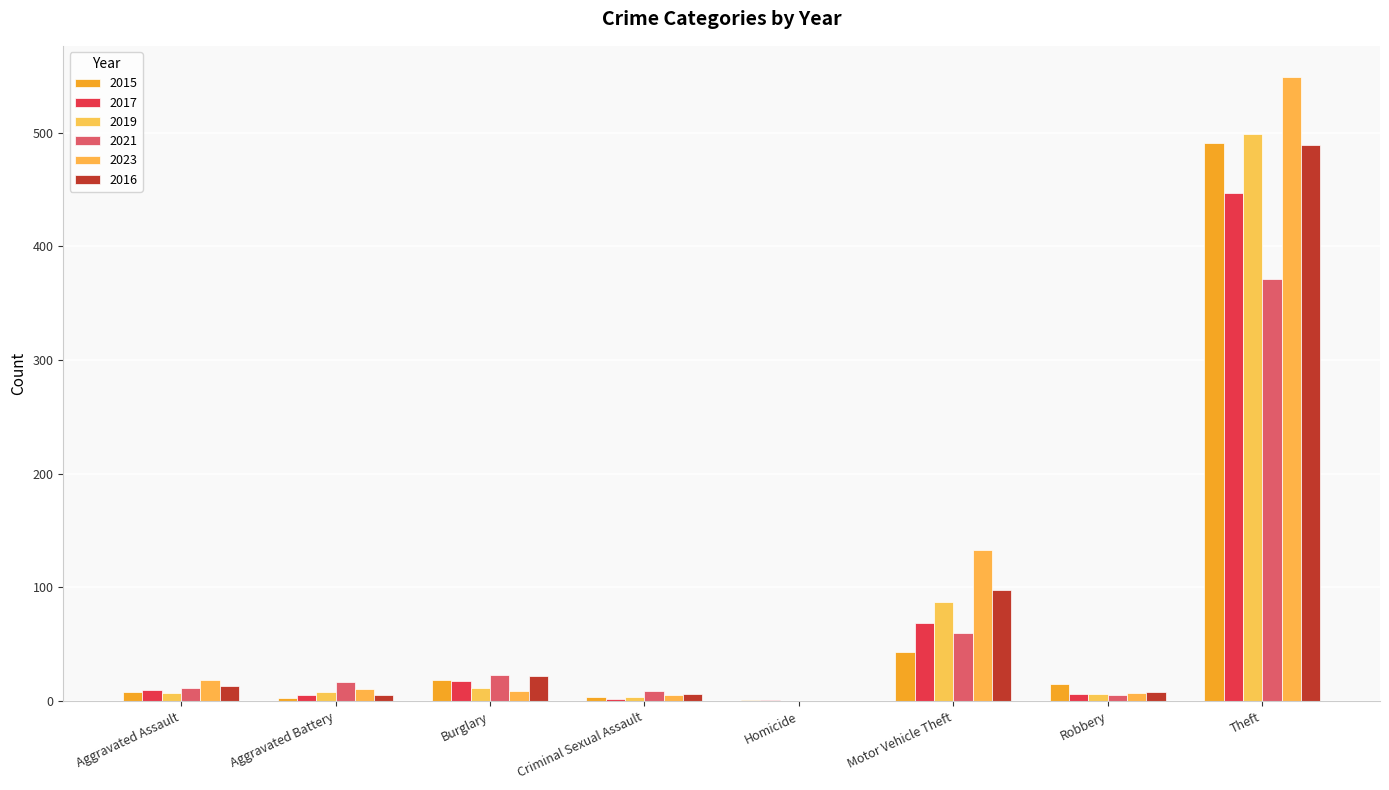

The 2015 series shows 2 at Criminal Sexual Assault. True or false?

False